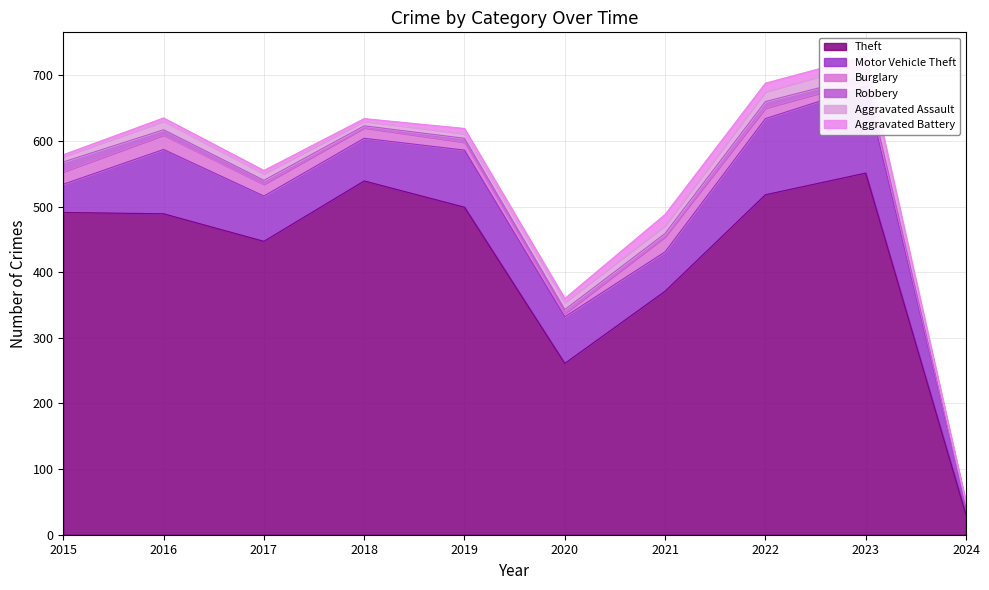

What is the average value of the Robbery series?

7